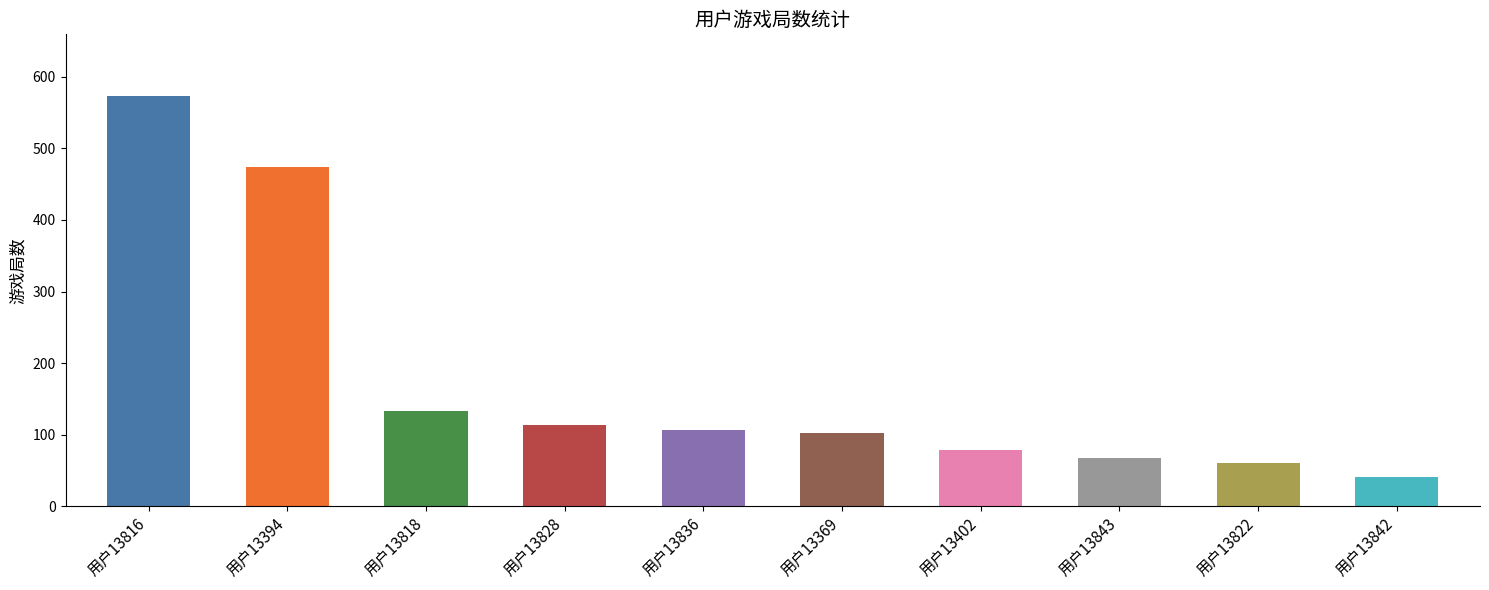

What is the difference between the values at 用户13836 and 用户13842?

66